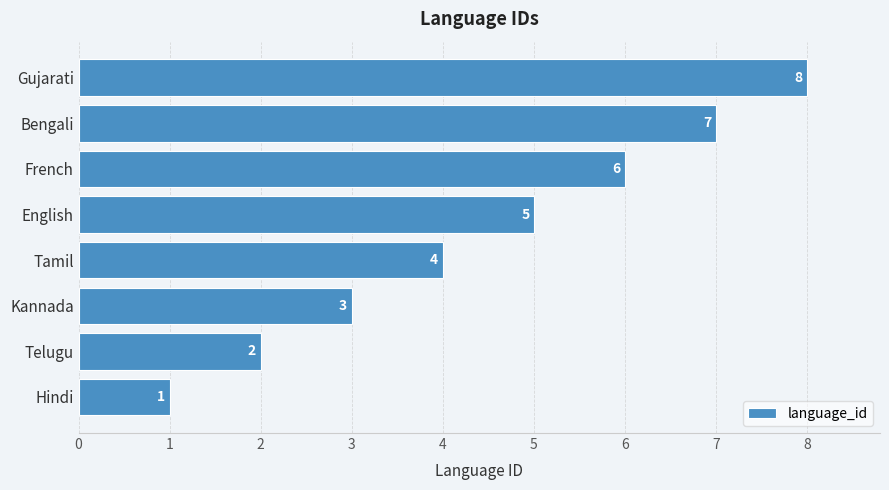

What is the difference between the maximum and minimum values?

7